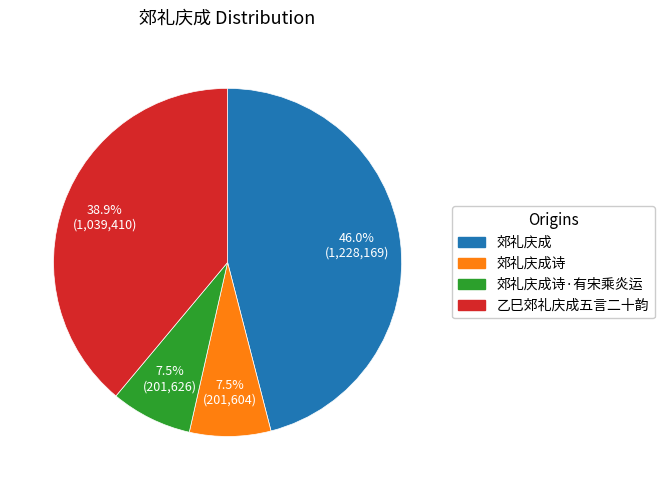

Is there any slice that represents more than half of the pie?

No